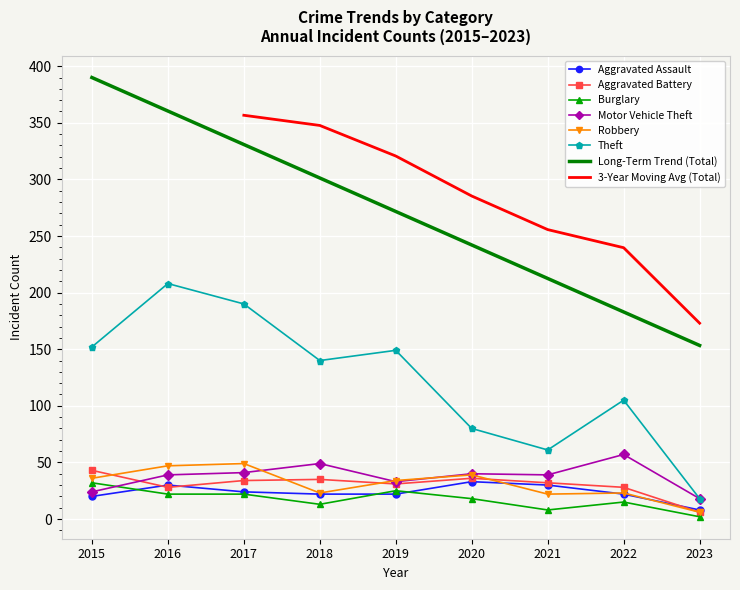

What is the value of the Motor Vehicle Theft point at the 5th from the left?

33